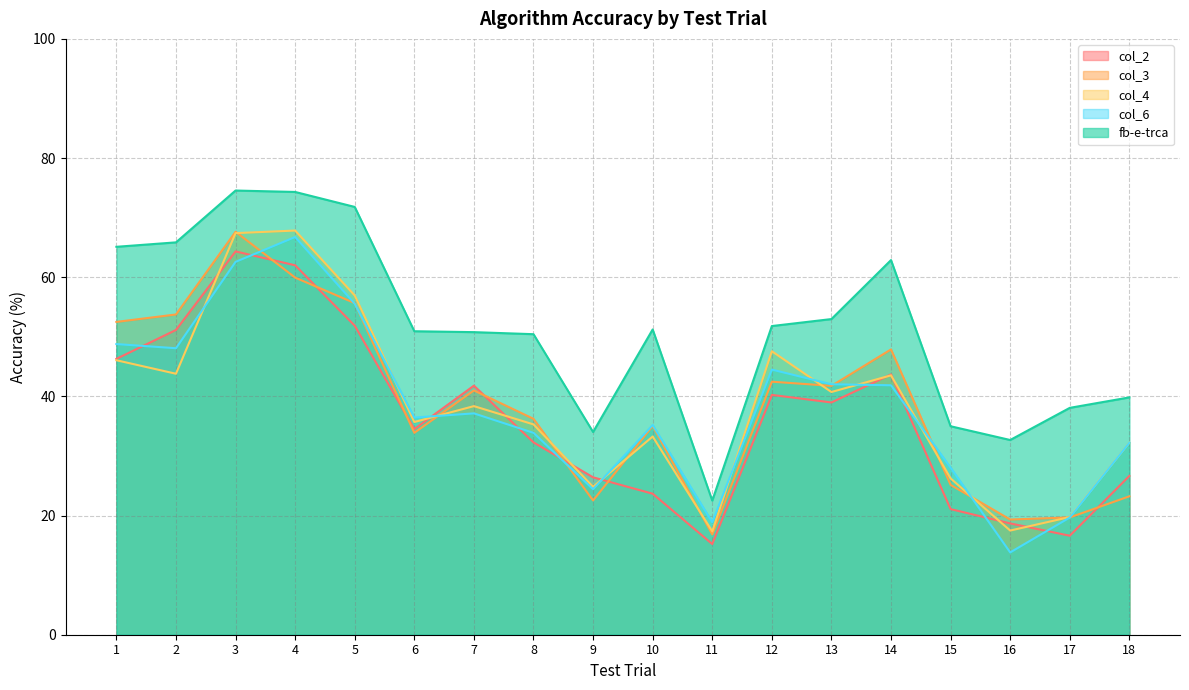

At which category does col_6 reach its first local valley?

2